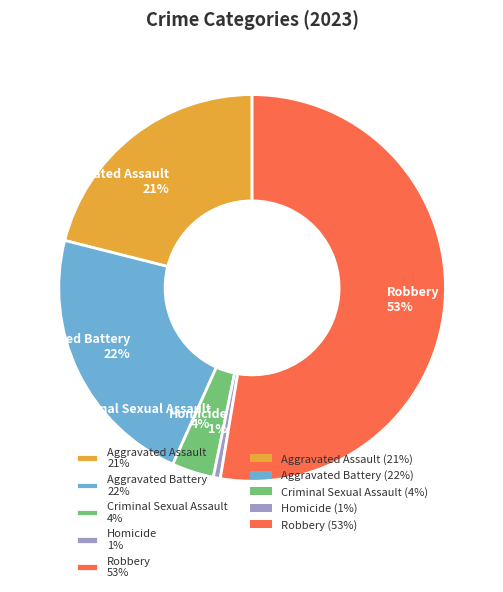

To the nearest percent, what is the average slice percentage?

20%